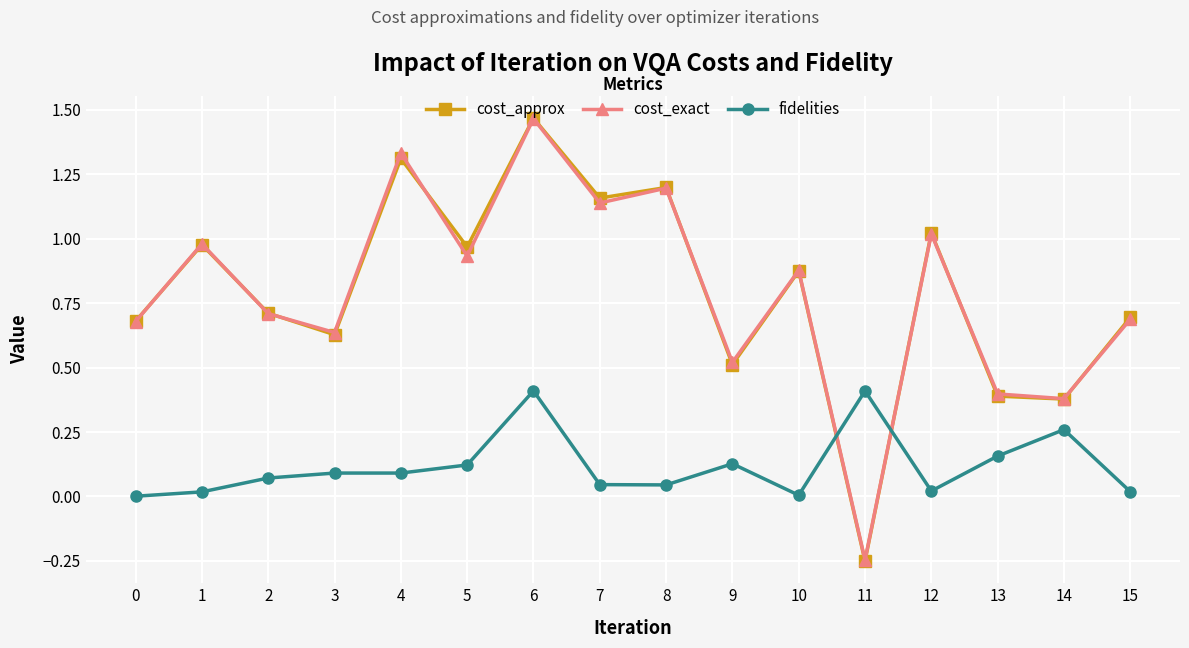

Which label corresponds to the smallest value in the chart?

11